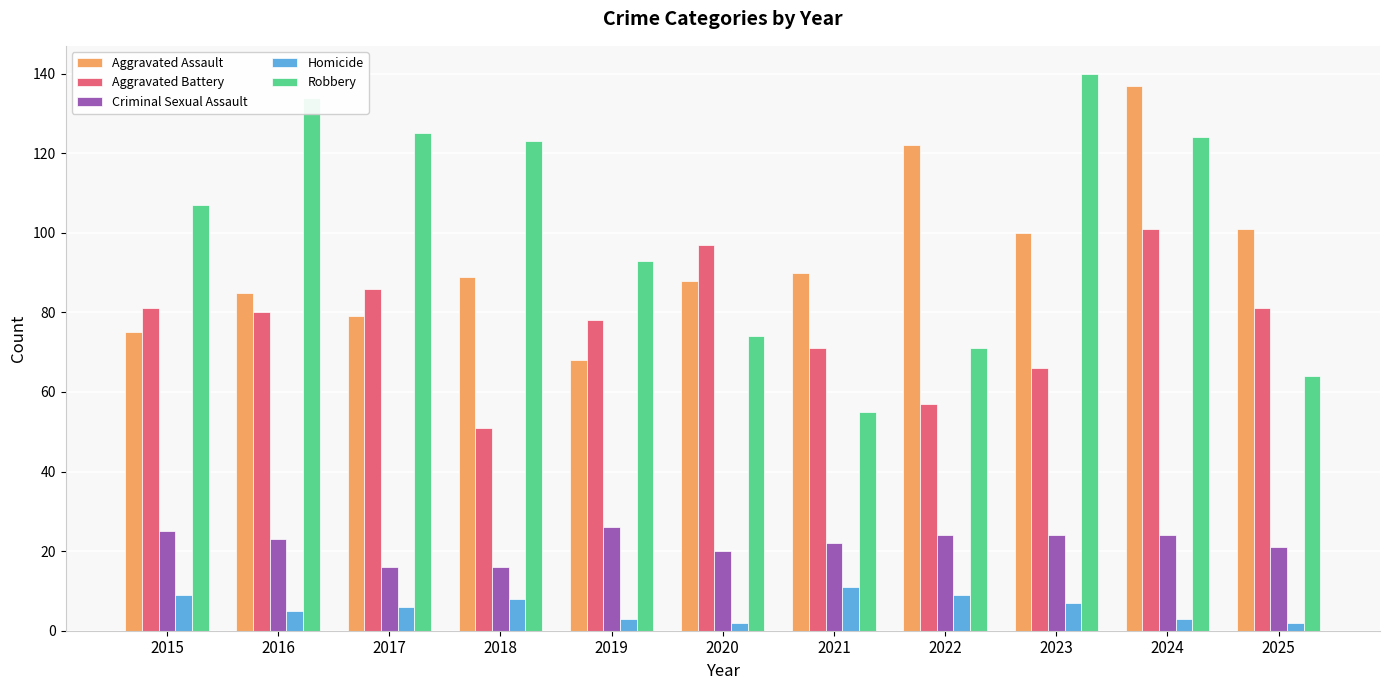

How many Homicide values are between 3 and 9?

8